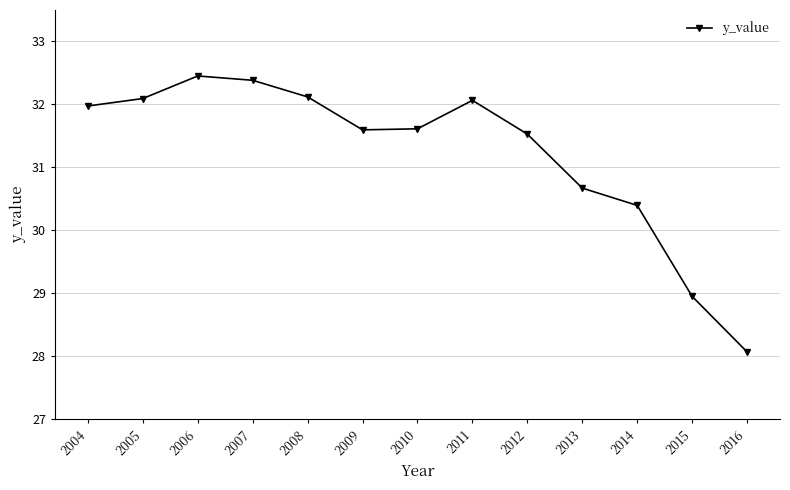

How many interior local peaks (higher than both neighbors) does the data have?

2